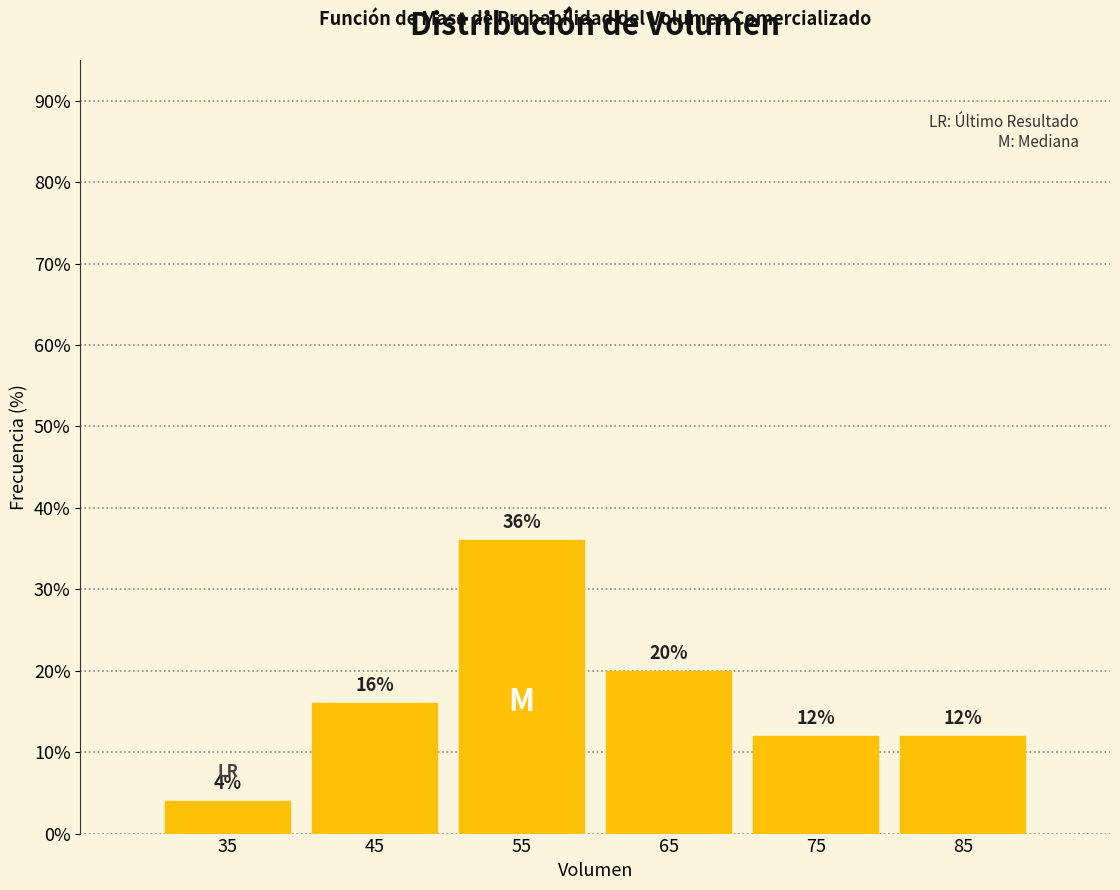

Reading left to right, transcribe this chart: for each bar, give the range it covers on the x-axis and its height.

30 to 40: 4
40 to 50: 16
50 to 60: 36
60 to 70: 20
70 to 80: 12
80 to 90: 12